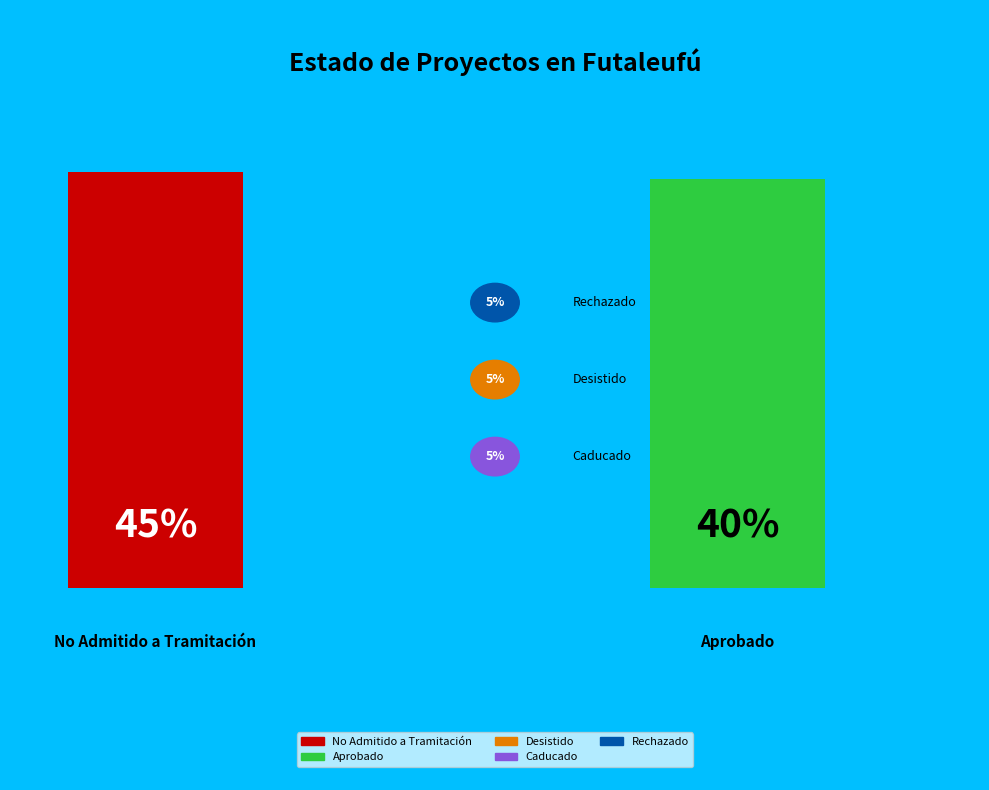

True or false: Rechazado accounts for 5% of the total.

True